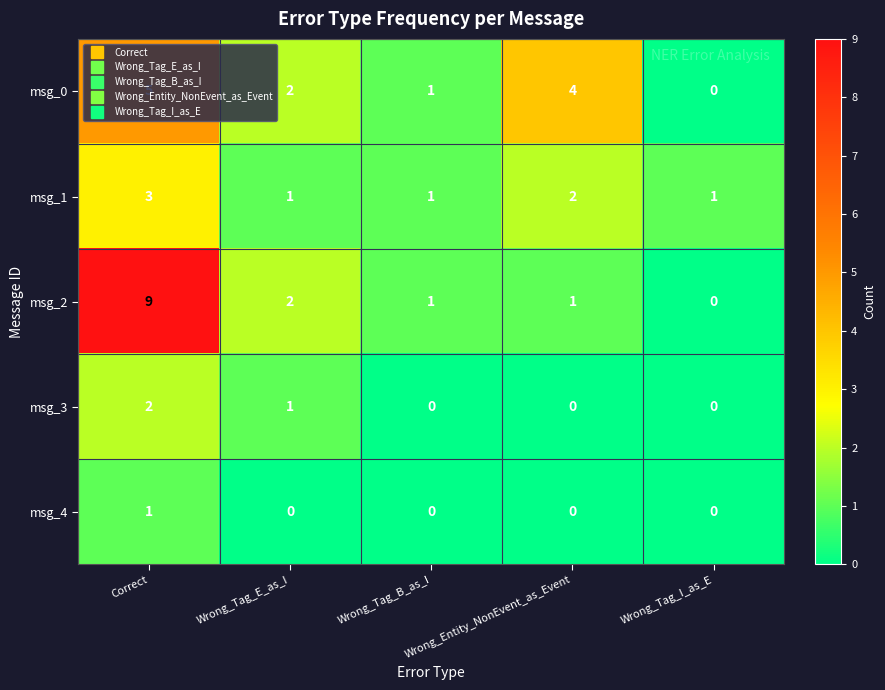

What is the difference between the maximum and minimum values in the msg_0 series?

5